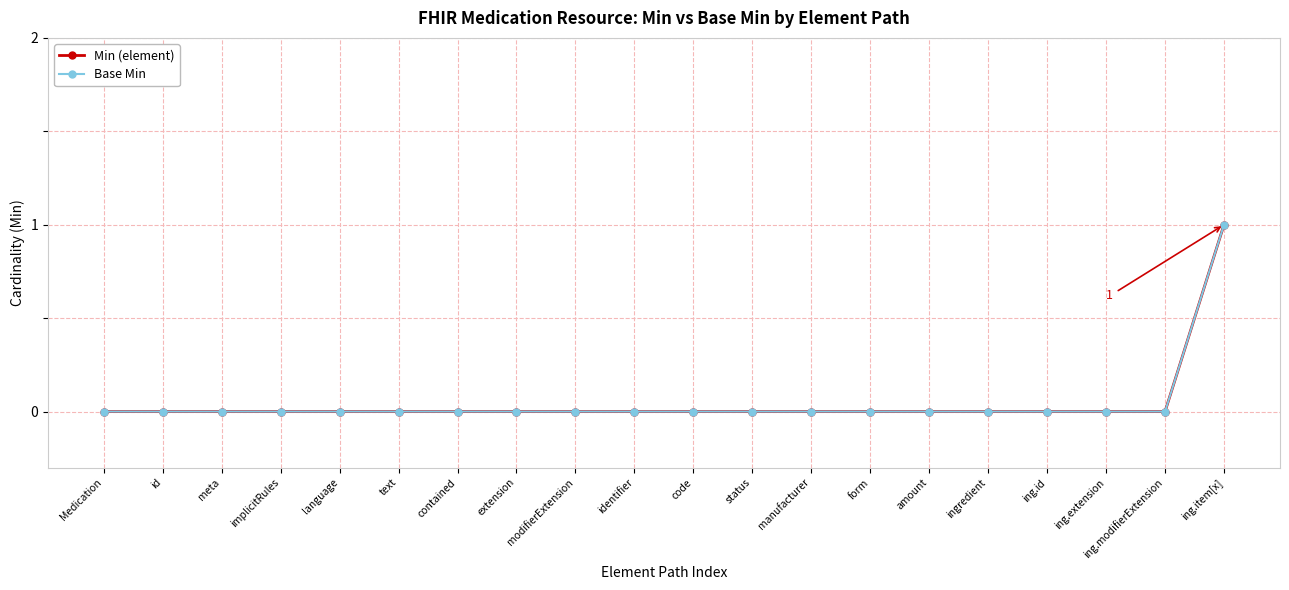

Which category has the lowest value in the Min (element) series?

Medication